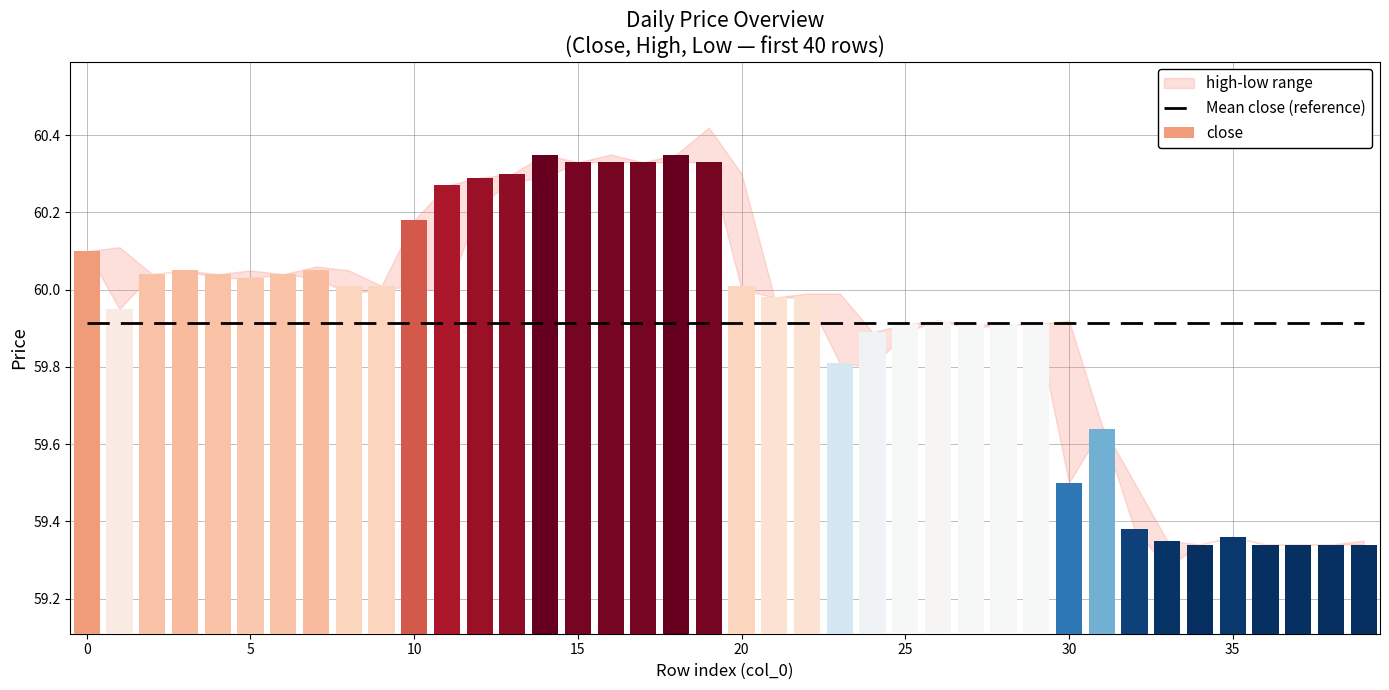

True or false: close has a value of 15.3 at 12.

False